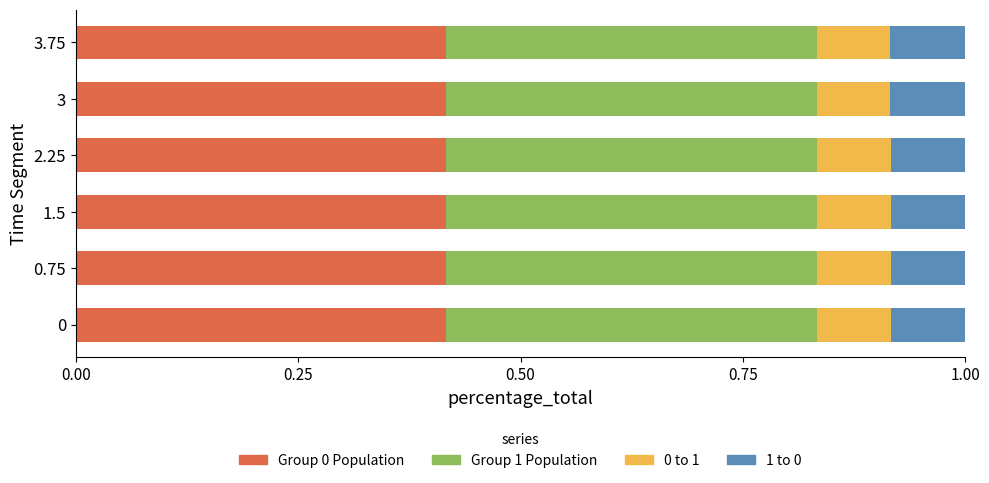

What is the total value across all series at 1.5?

1.0